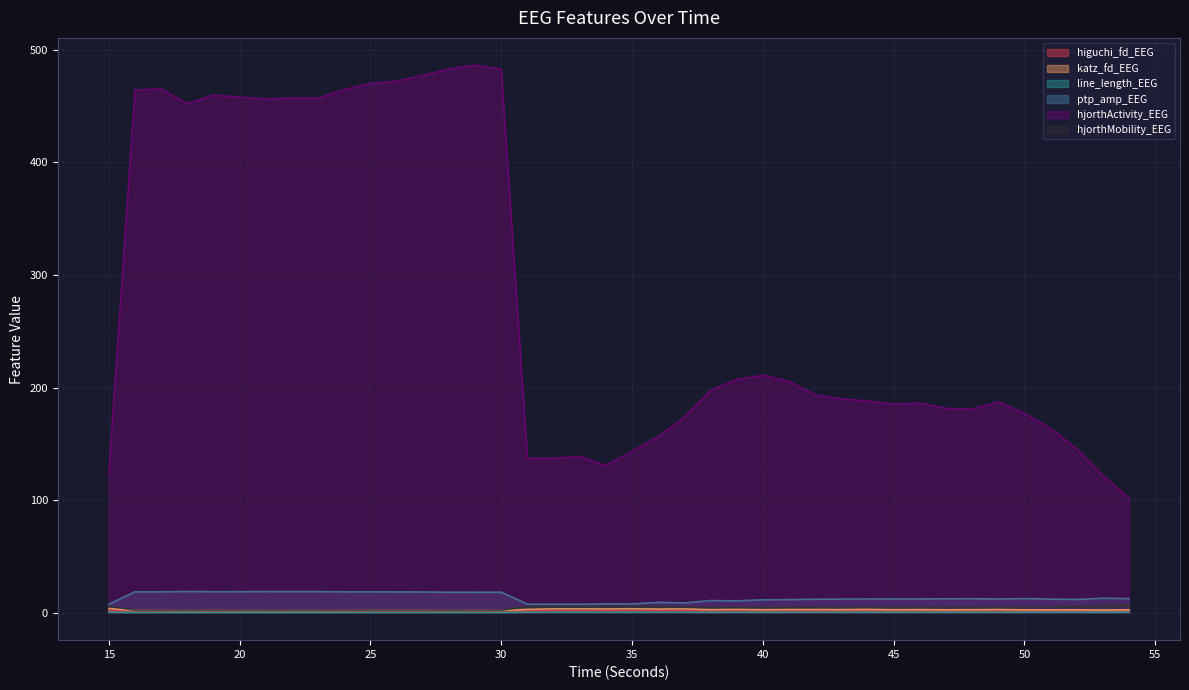

Does the chart have visible grid lines?

Yes